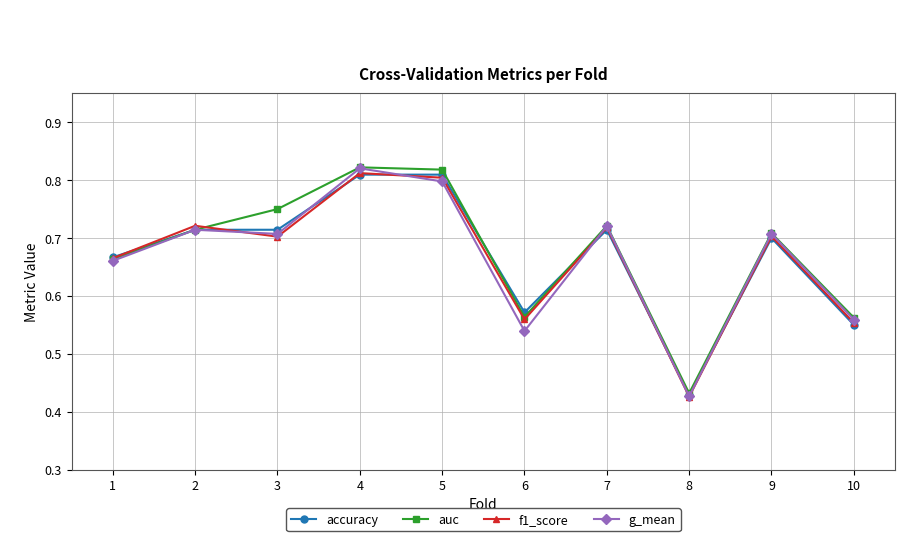

Which series has the largest total across all categories?

auc